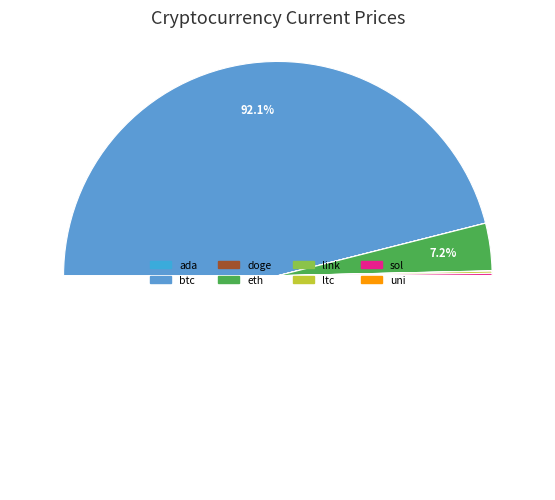

Which slice represents more than half of the pie?

btc